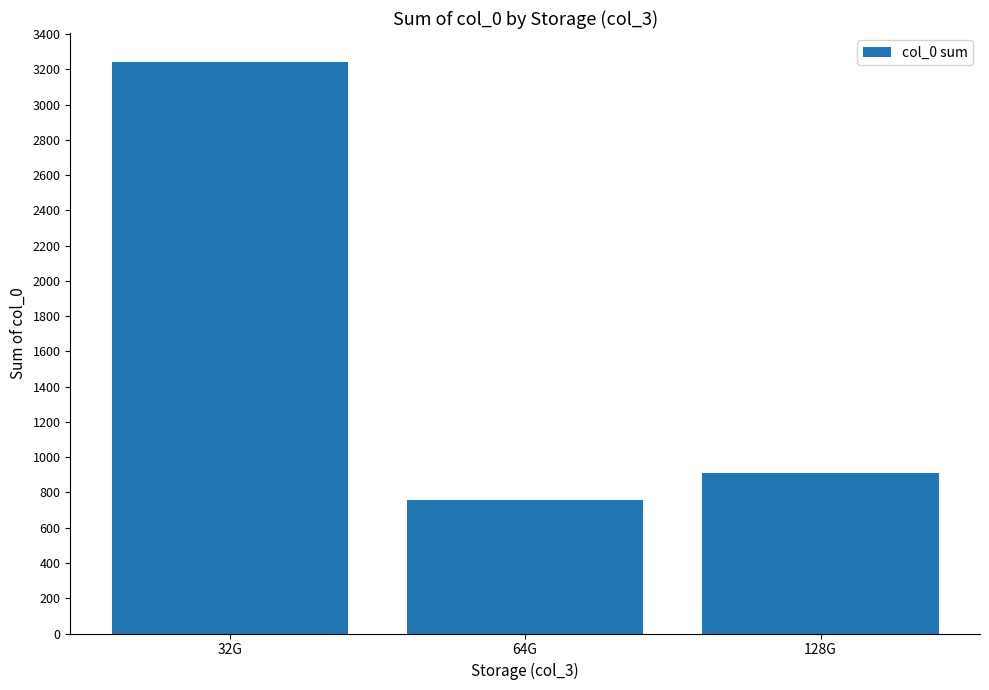

Which label corresponds to the largest value in the chart?

32G